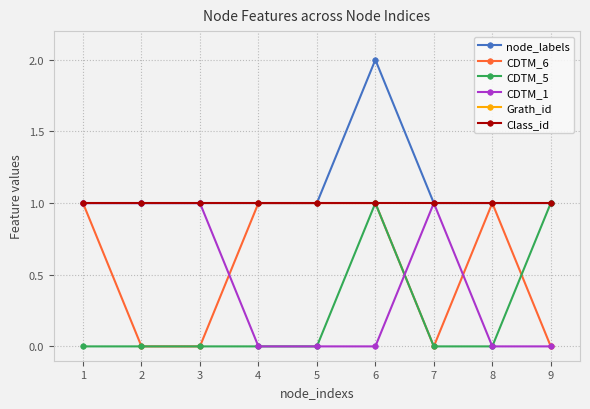

True or false: CDTM_1 has a value of 1 at 1.

True